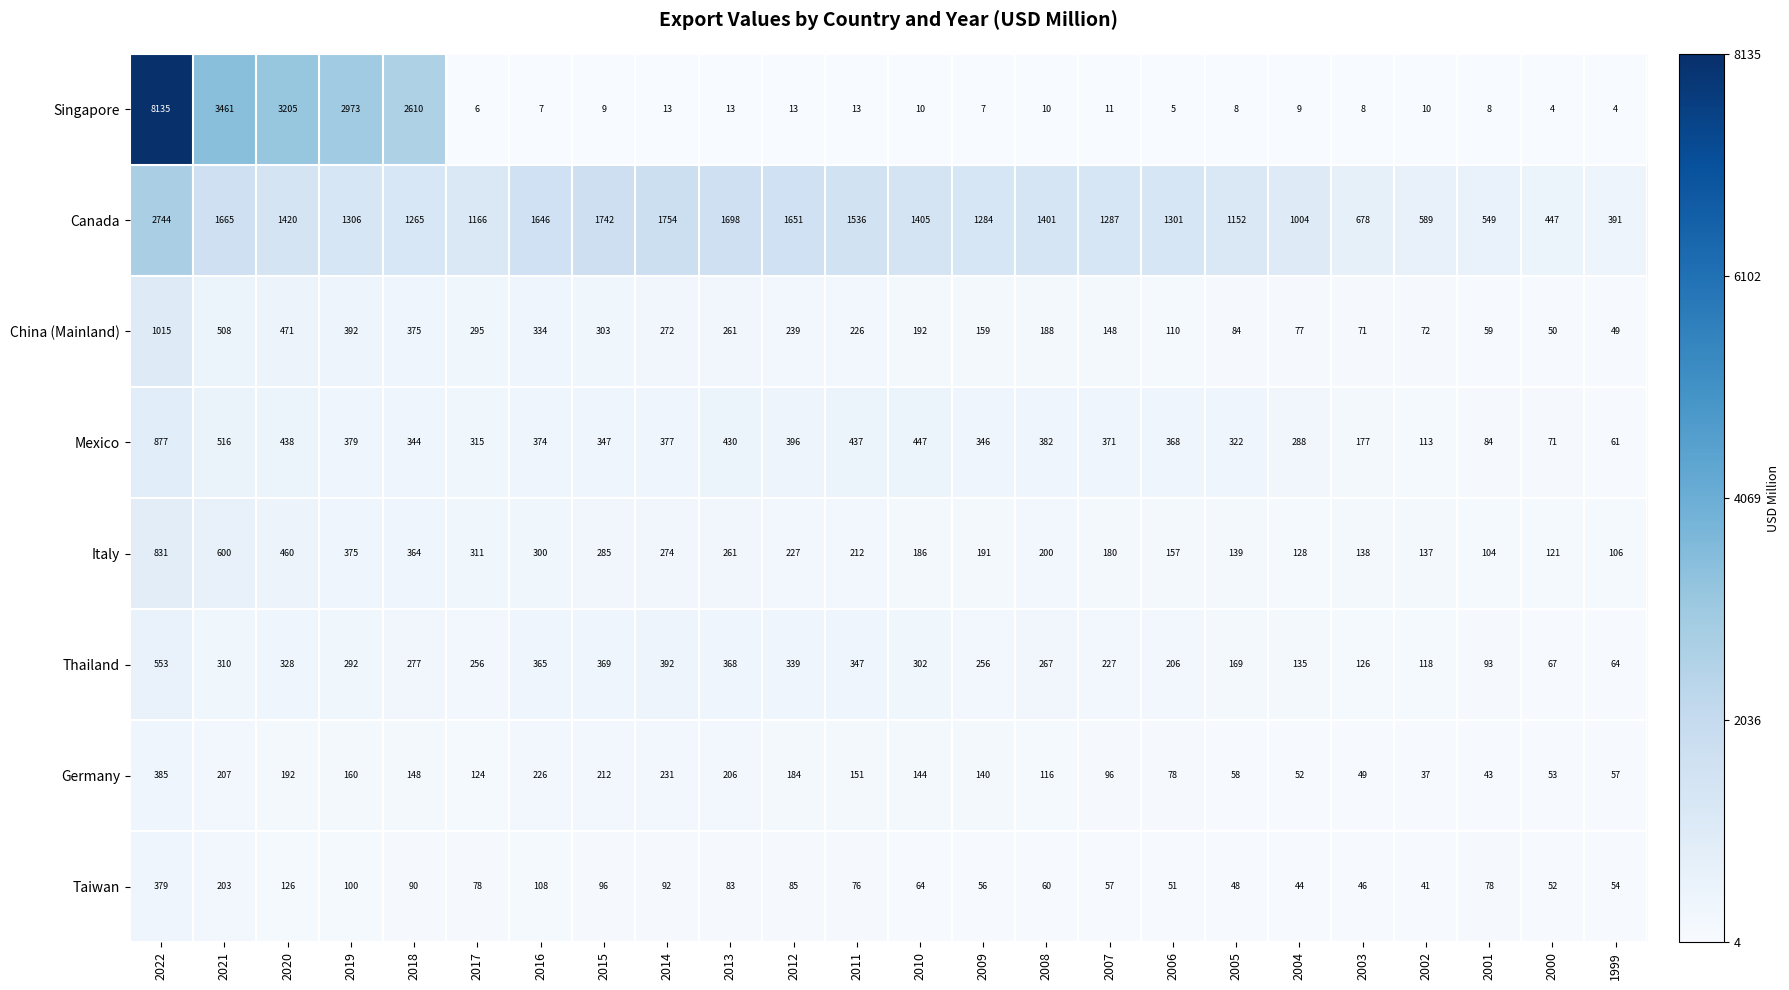

What is the difference between the maximum and second lowest values in the Taiwan series?

335